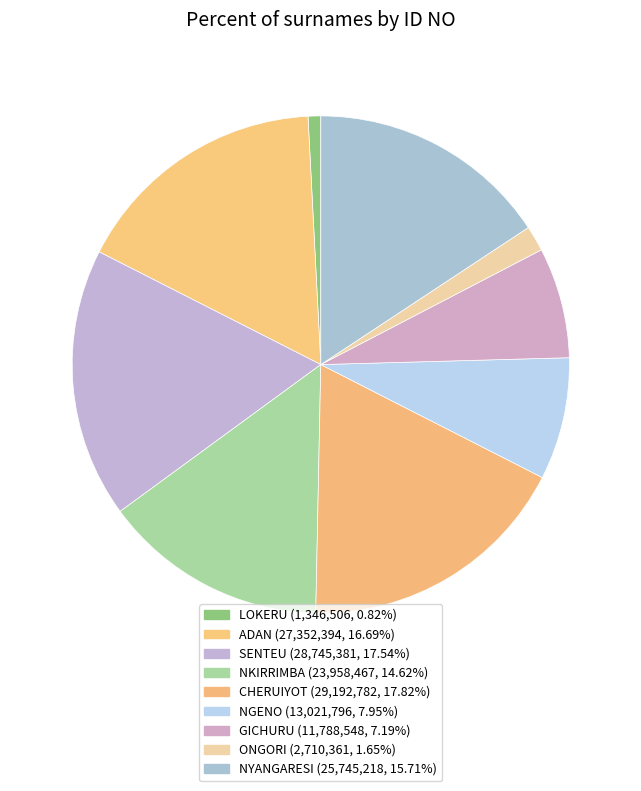

What percentage is the ONGORI slice, to the nearest percent?

2%